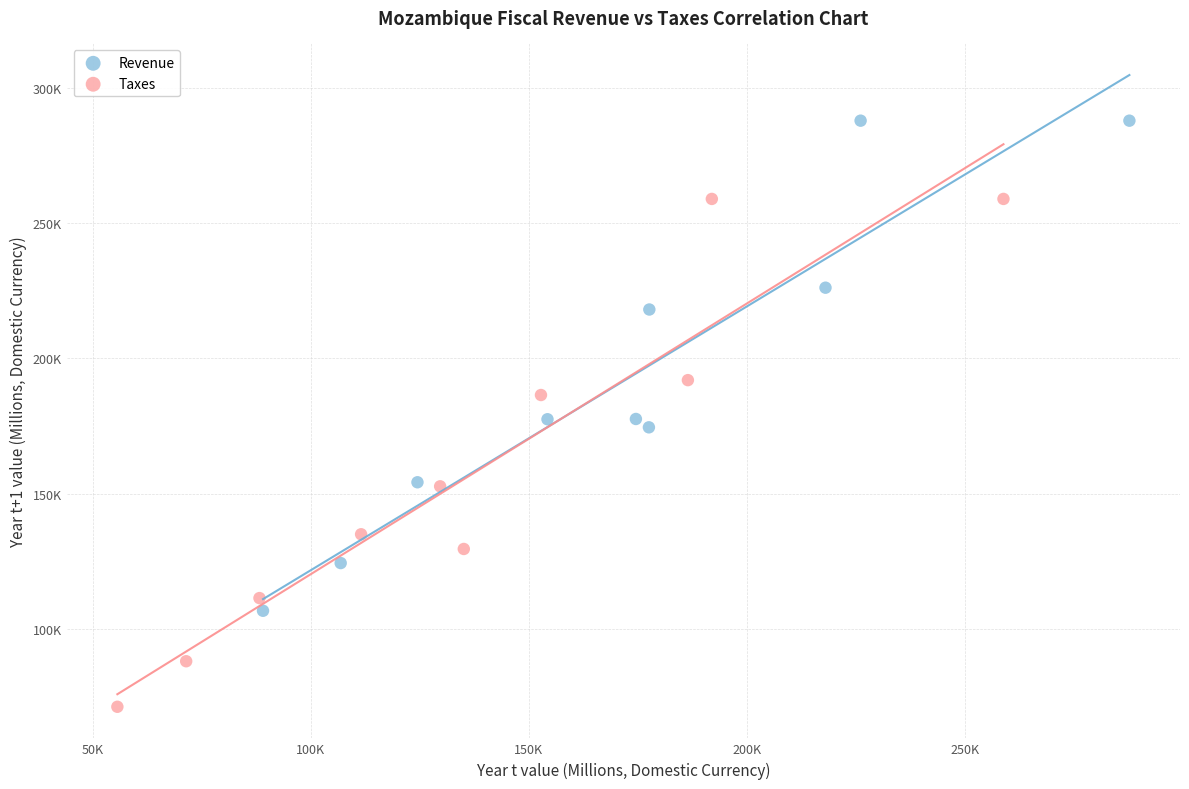

Which series reaches the minimum Y coordinate?

Taxes